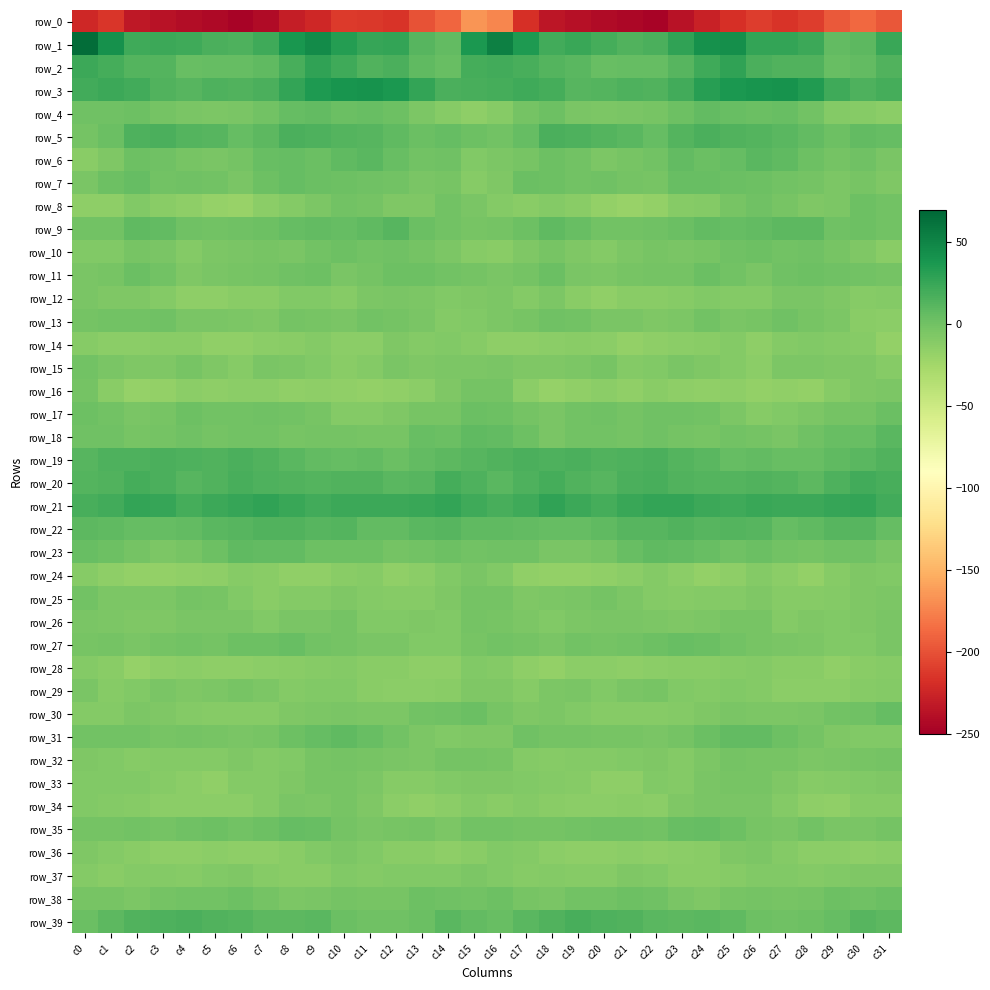

Between c12 and c11, which is larger?

c11